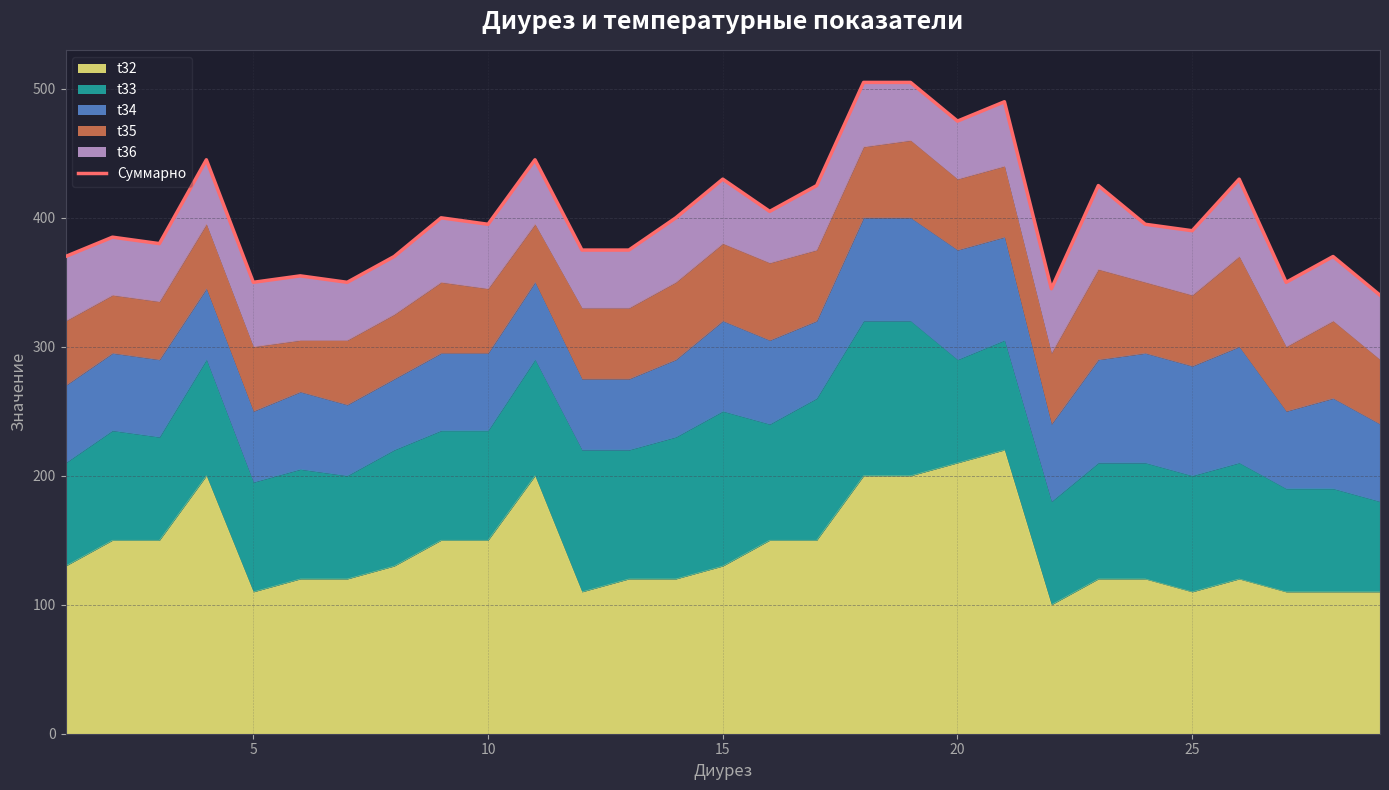

True or false: the data has more than 1 interior local peaks.

True